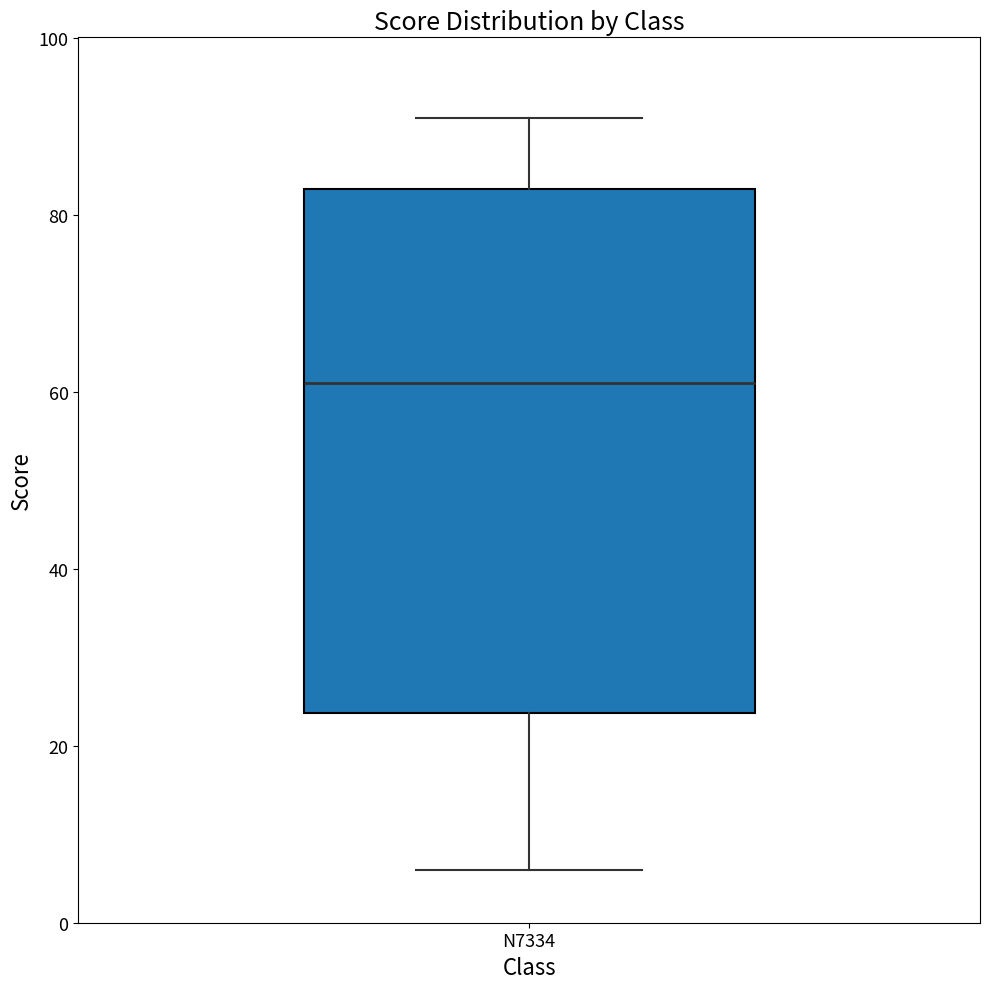

Where does the upper whisker of the box for N7334 end on the y-axis? The values are not printed on the chart, so give them approximately, as read against the axis.

92